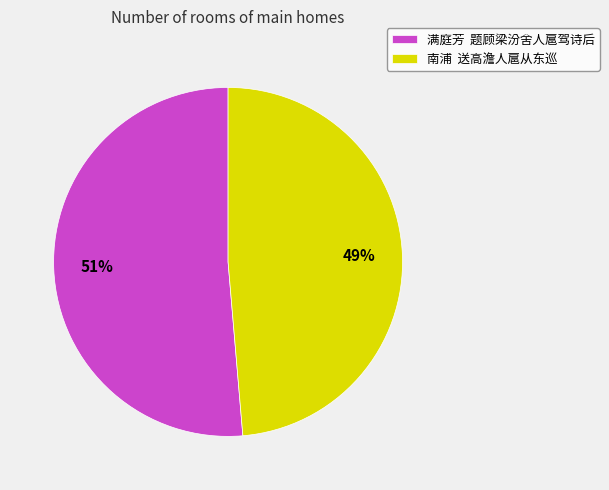

Which category has the biggest portion of the pie?

满庭芳 题顾梁汾舍人扈驾诗后